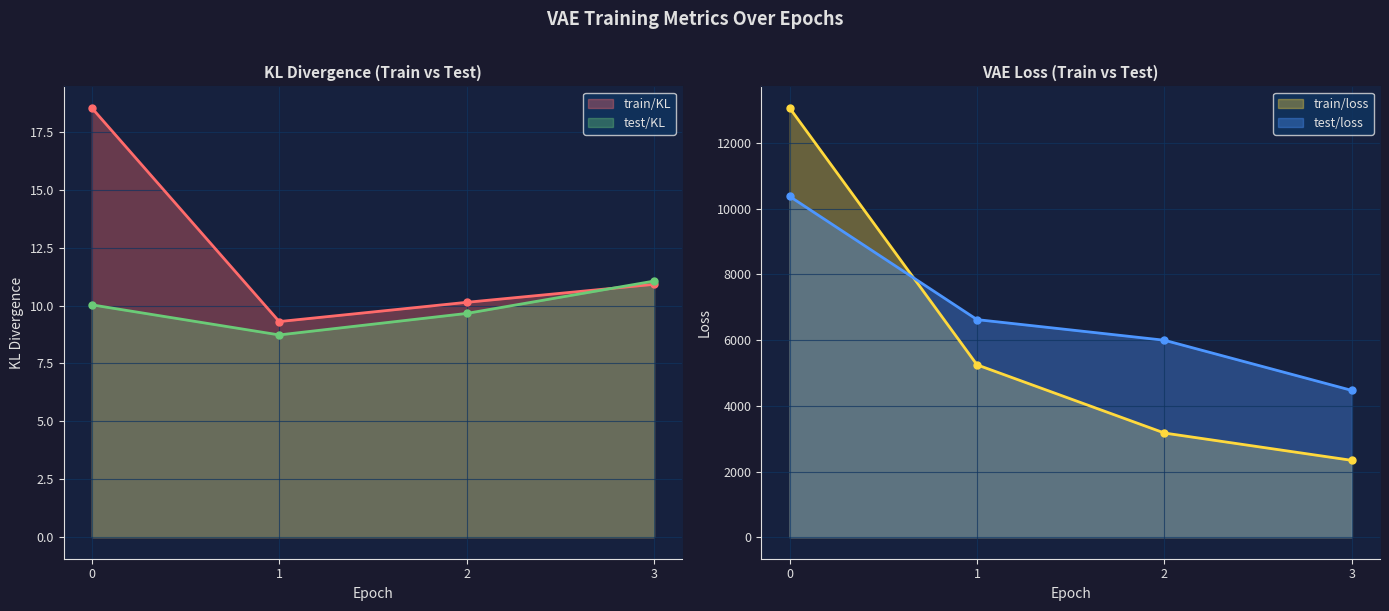

How many series are shown in this chart?

4